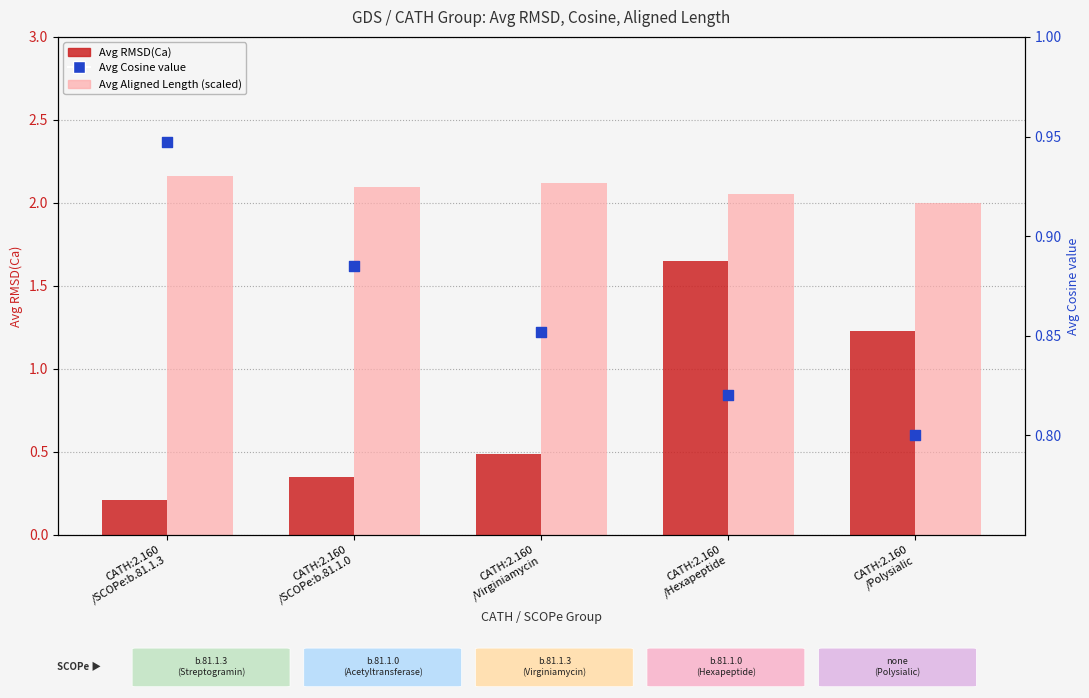

Which series reaches the minimum Y coordinate?

Avg RMSD(Ca)